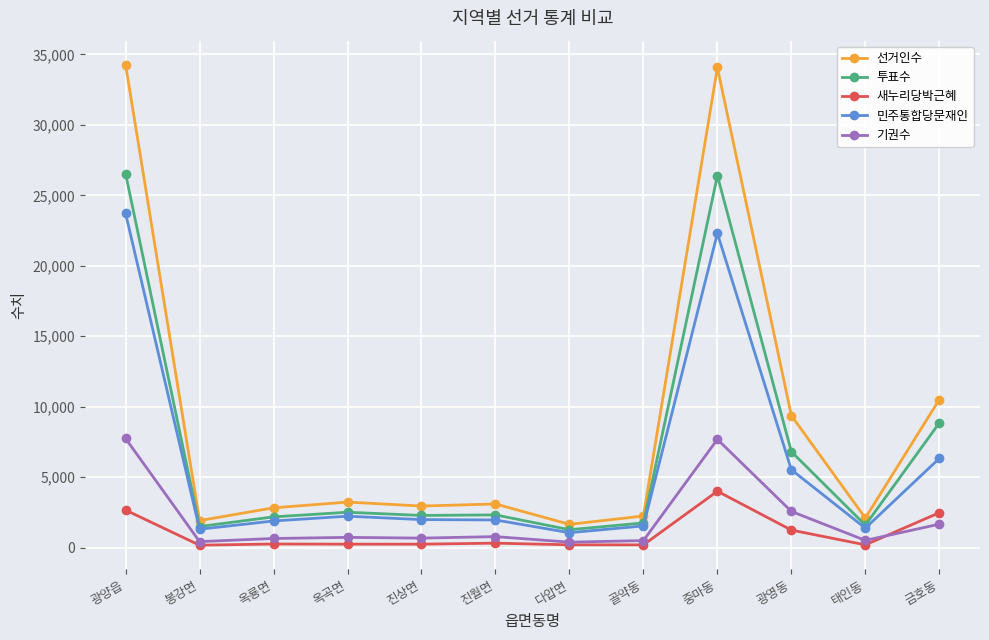

At which label does 기권수 first exceed 721?

광양읍